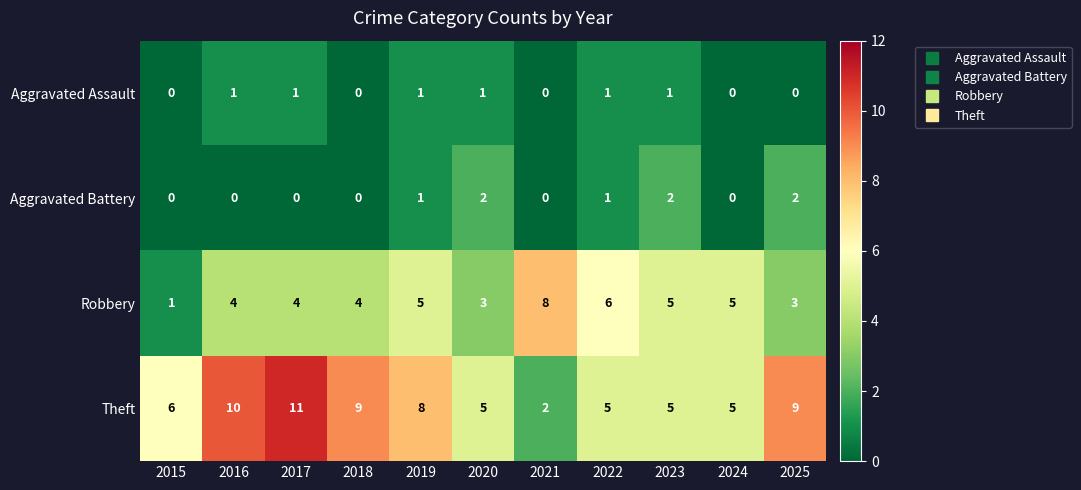

Count the Robbery values in the range 3 to 5.

8